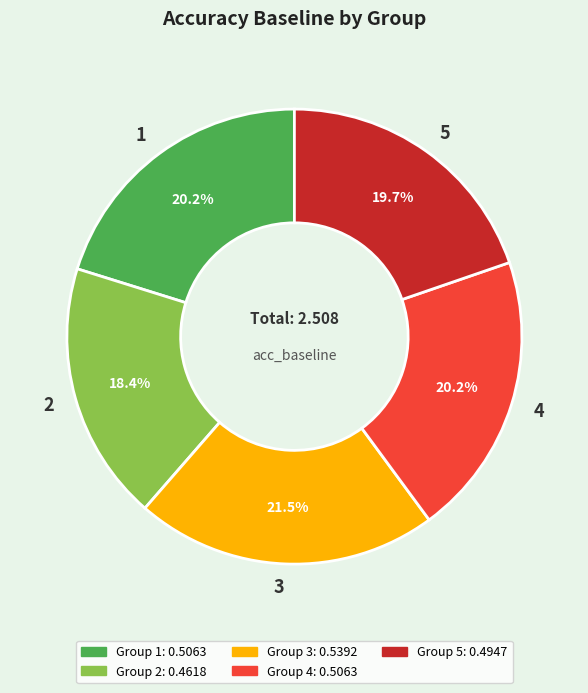

What is the smallest slice in the pie chart?

2